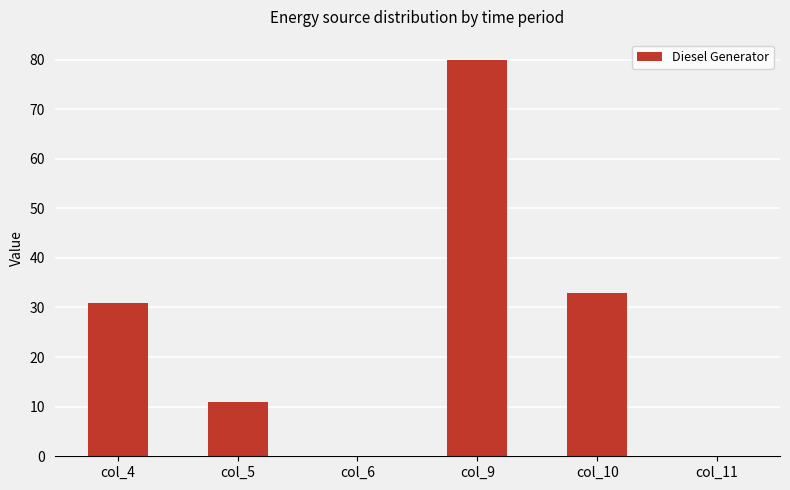

How many data points does each series have?

6